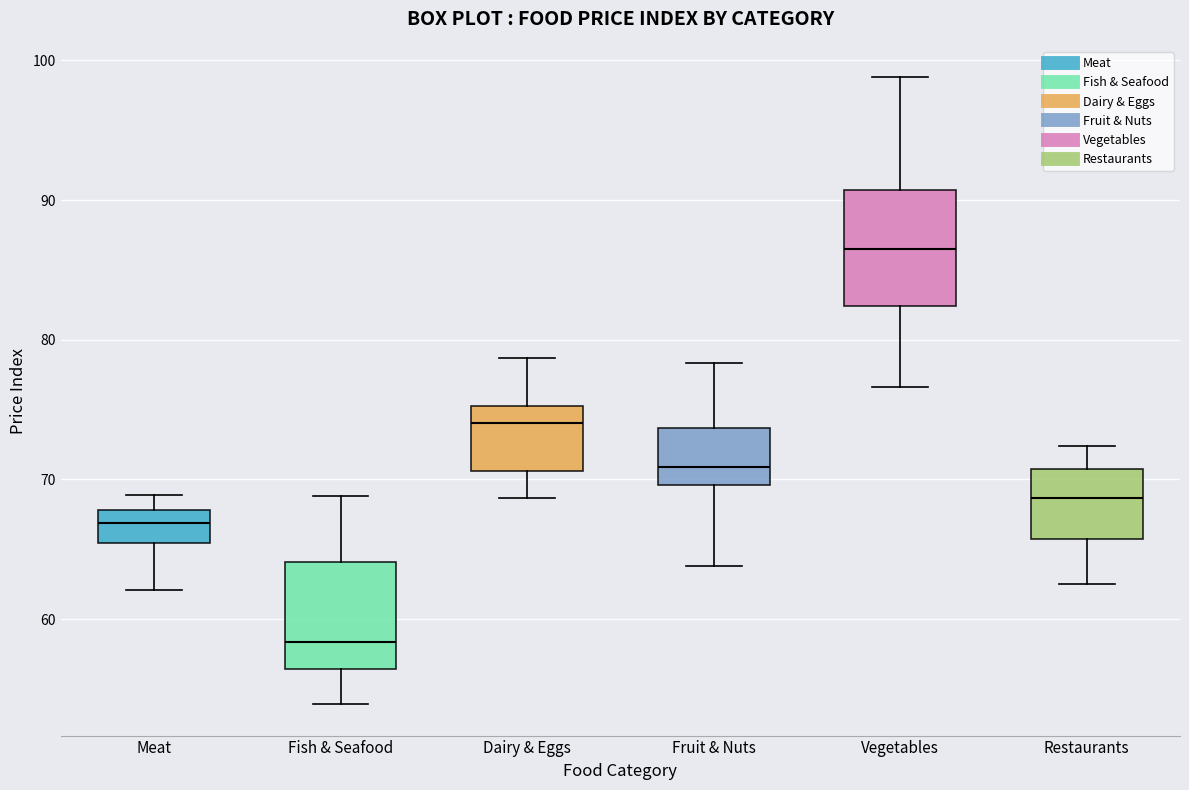

Which box has the highest median line?

Vegetables